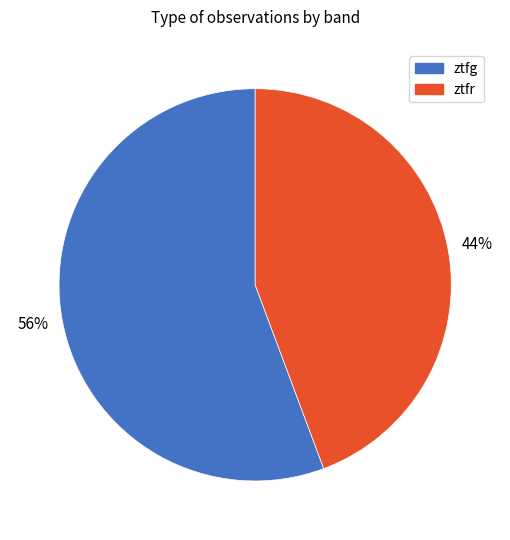

What percentage is the ztfr slice, to the nearest percent?

44%